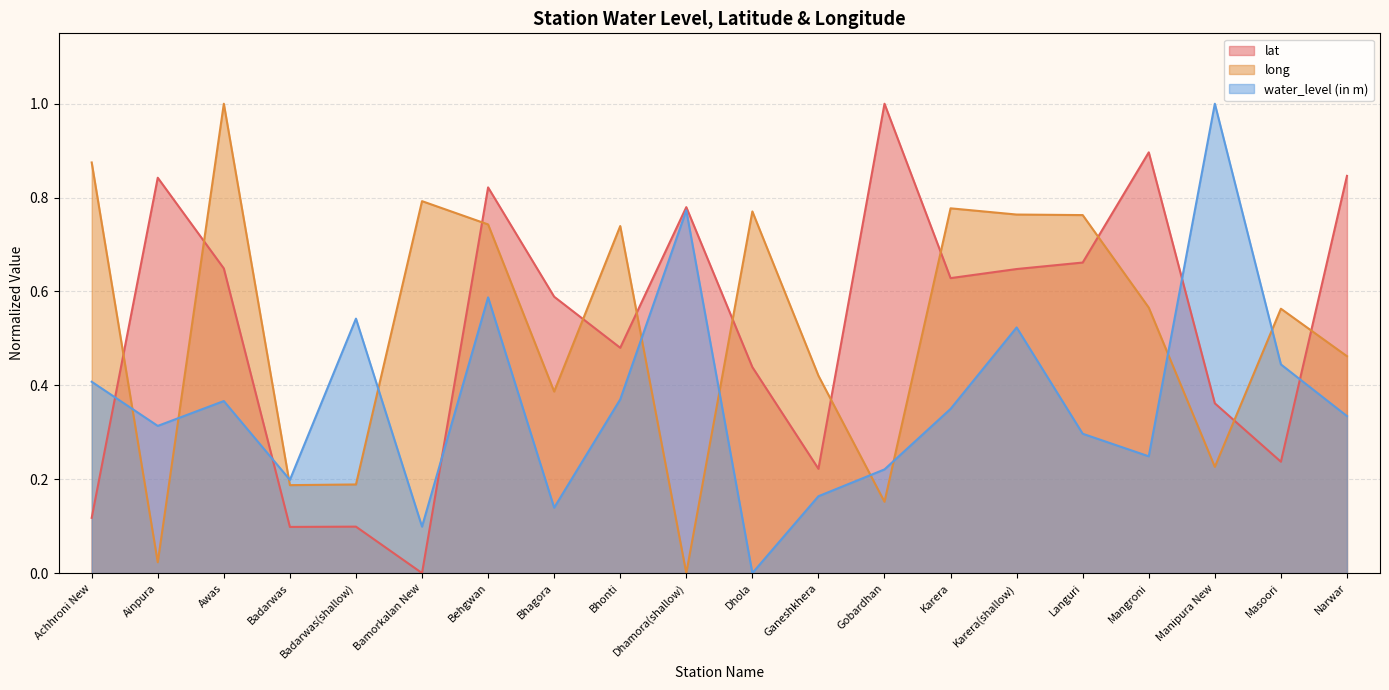

Which label corresponds to the largest value in the chart?

Gobardhan